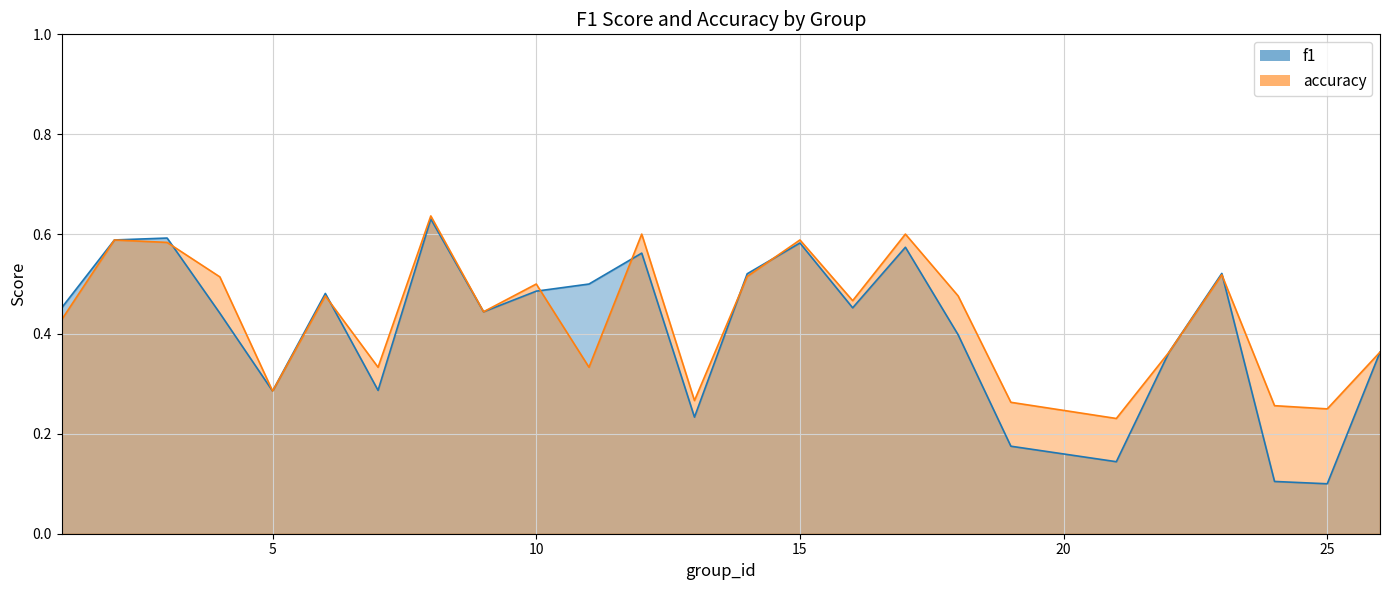

Which has a higher value, 22 or 7?

22